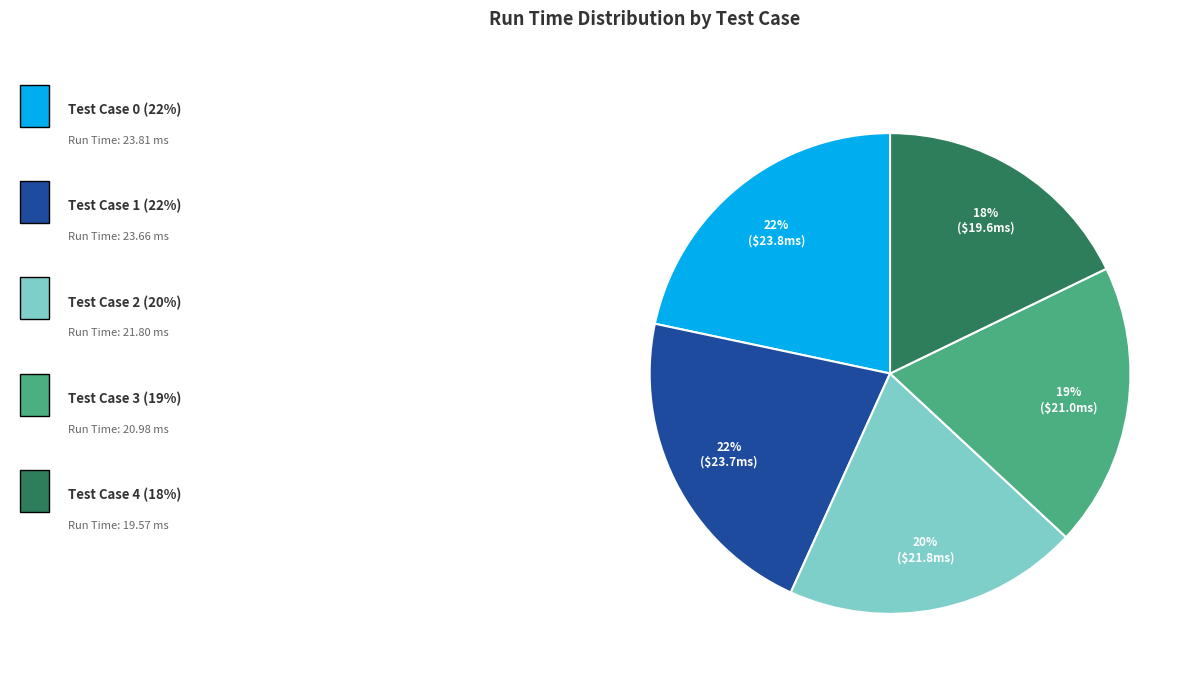

Is there a majority slice in this chart?

No